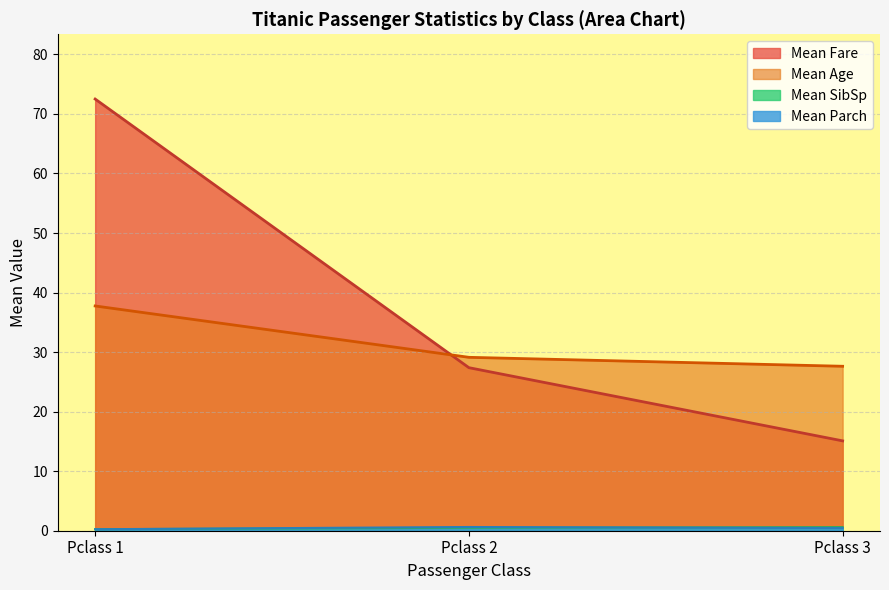

Between Pclass 1 and Pclass 2, which series saw the biggest shift?

Mean Fare